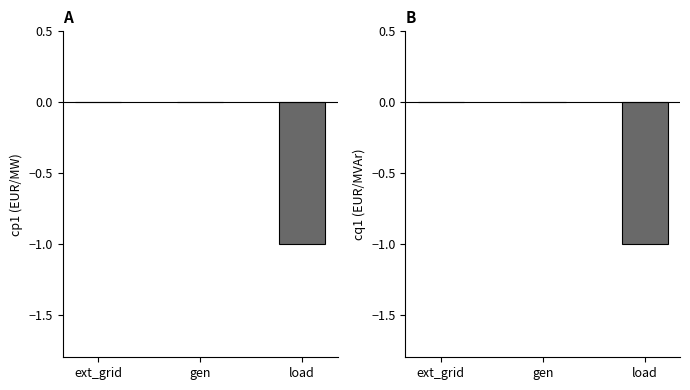

Rank the categories by cp1_eur_per_mw value from lowest to highest.

load, ext_grid, gen